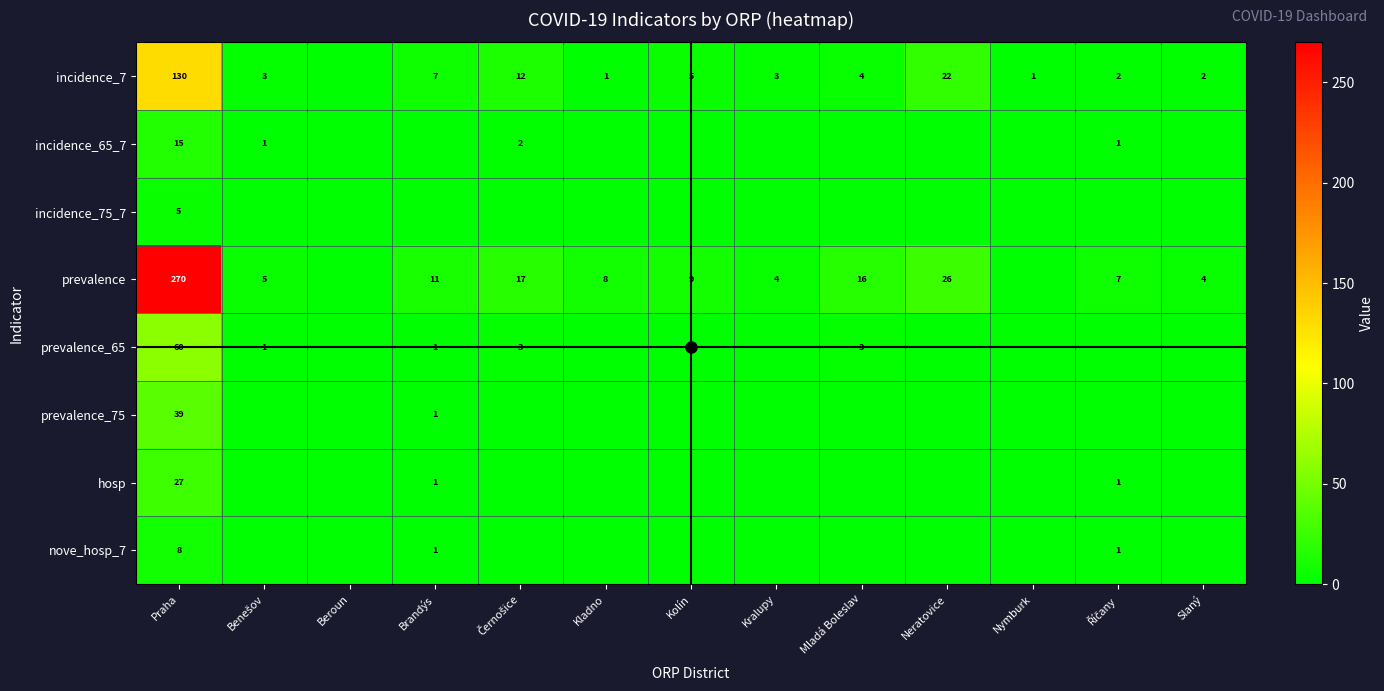

At how many categories does at least one series exceed 31?

1